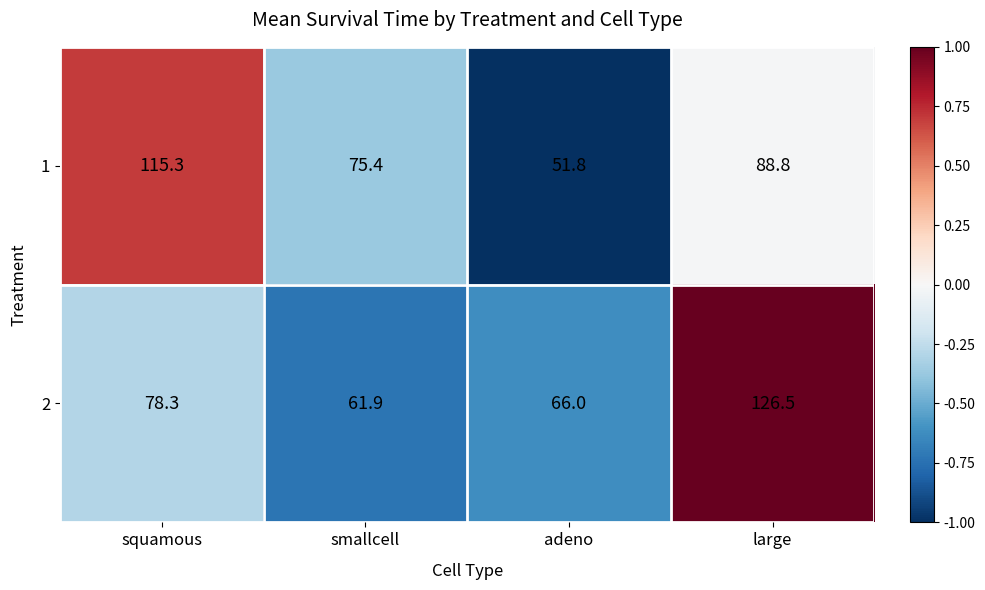

Count the number of data series in this chart.

2